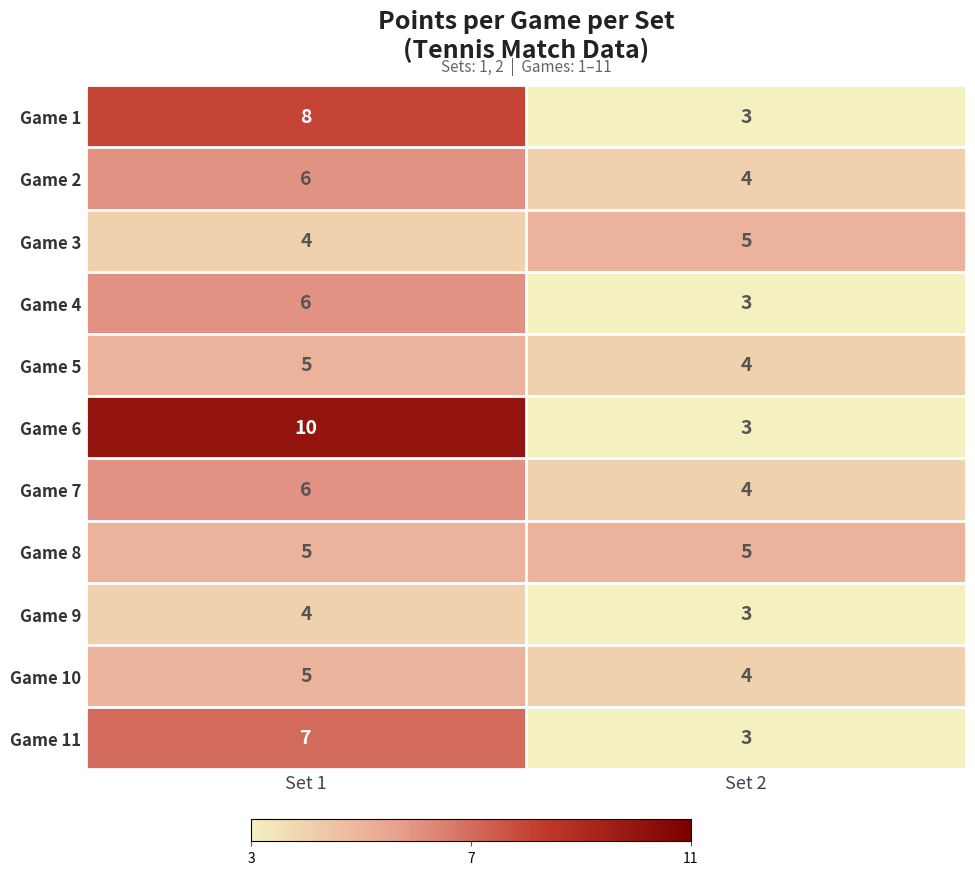

Reading right to left, what are all the values shown in this chart?

Game 1: 3	8
Game 2: 4	6
Game 3: 5	4
Game 4: 3	6
Game 5: 4	5
Game 6: 3	10
Game 7: 4	6
Game 8: 5	5
Game 9: 3	4
Game 10: 4	5
Game 11: 3	7